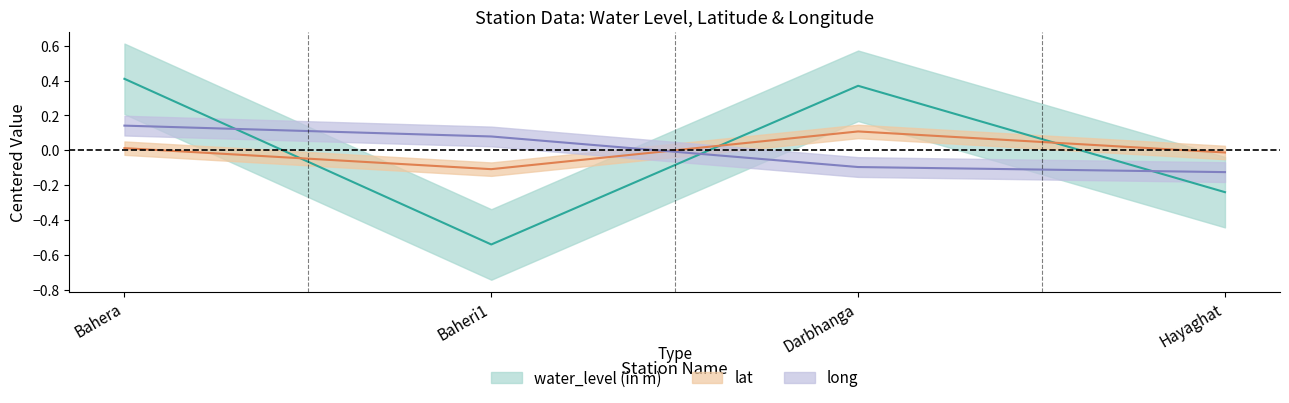

The long series shows 0.2 at Bahera. True or false?

False